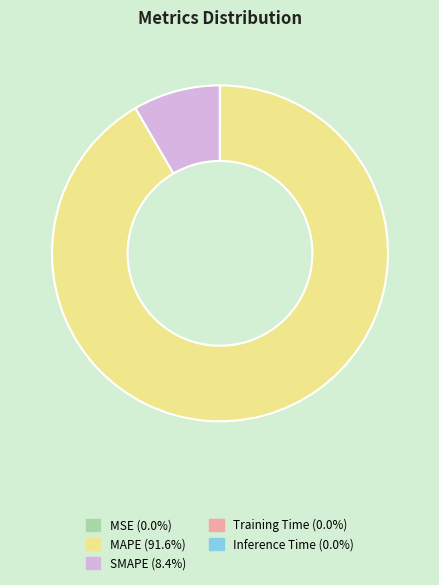

Which slice is the largest?

MAPE